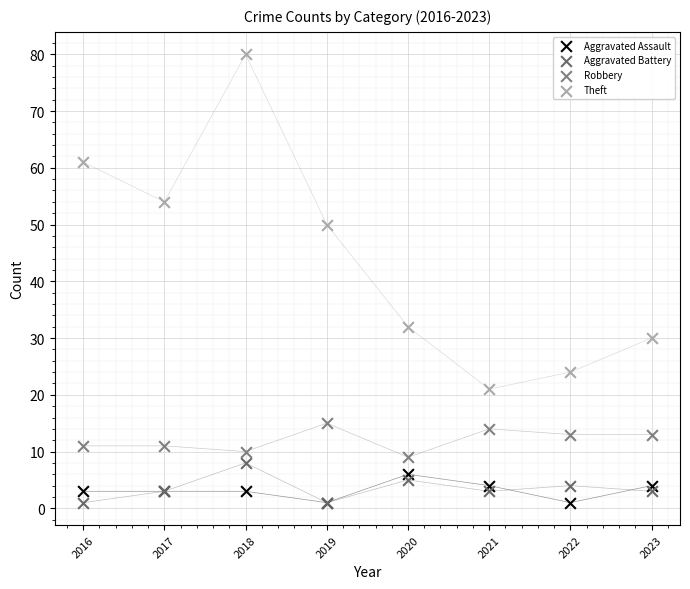

Which series has the largest Y range (max minus min)?

Theft